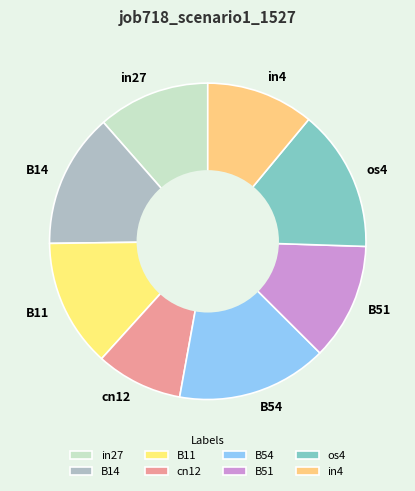

Is it true that B14 is 22% of the pie?

False